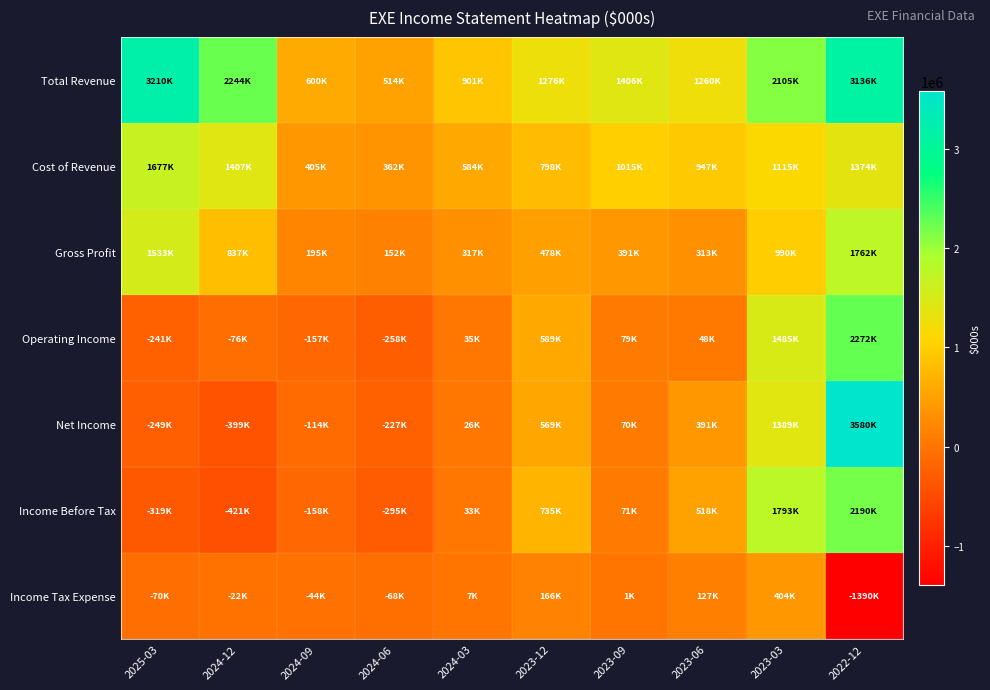

Rank the series at 2023-03 from highest to lowest value.

Total Revenue, Income Before Tax, Operating Income, Net Income, Cost of Revenue, Gross Profit, Income Tax Expense